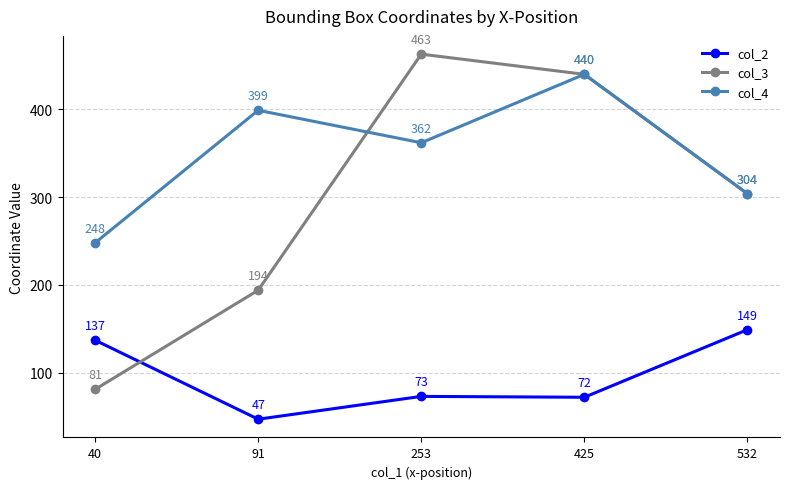

Does the chart have visible grid lines?

Yes